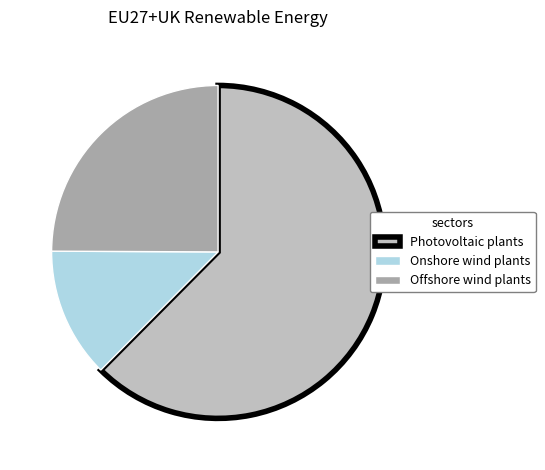

Combined, do Photovoltaic plants and Offshore wind plants account for over 50%?

Yes